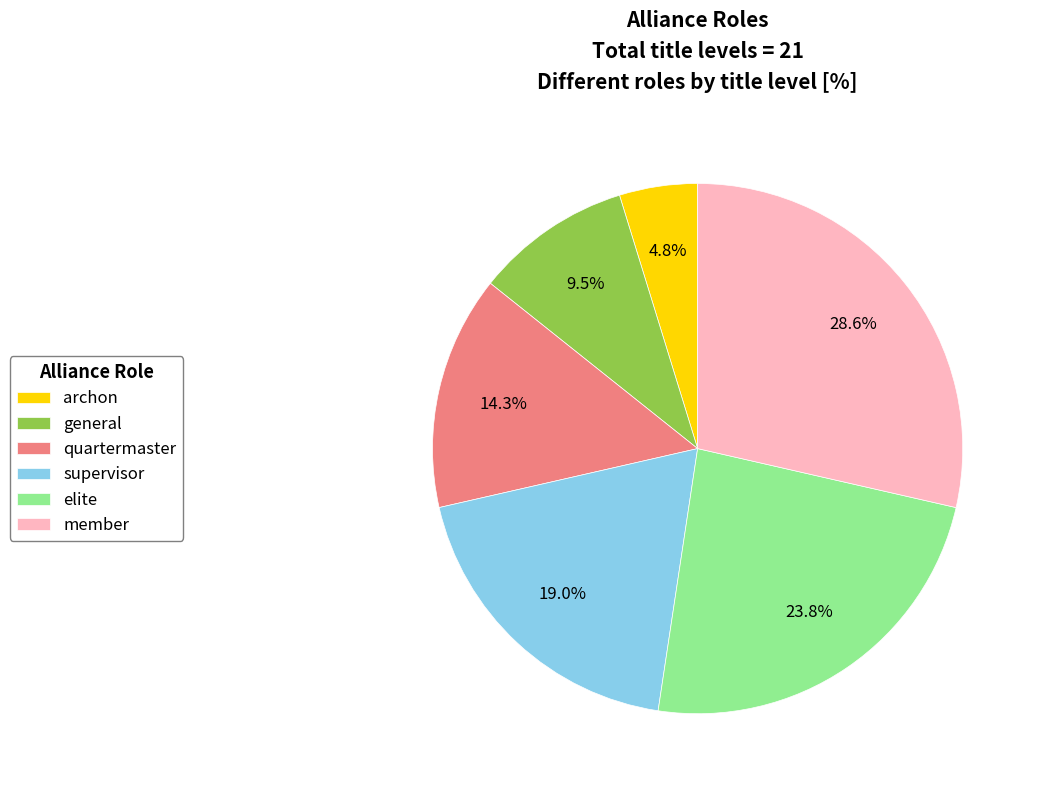

To the nearest percent, what is the difference between the largest and smallest slice percentages?

24%